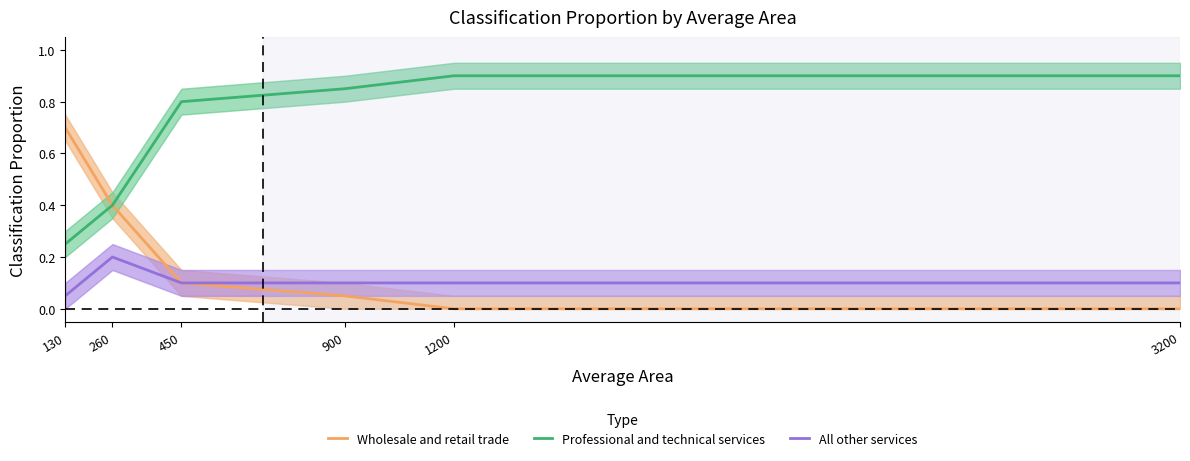

Is this an area chart (filled region under the line)?

No